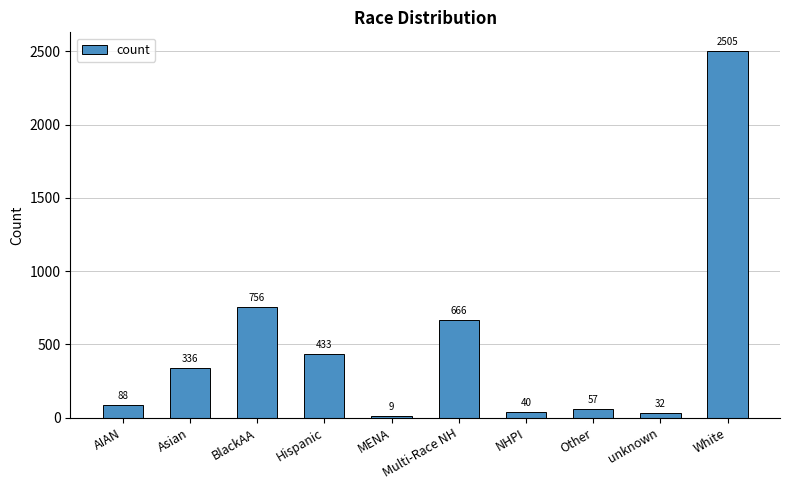

Reading left to right, list all the values displayed in this chart.

AIAN=88	Asian=336	BlackAA=756	Hispanic=433	MENA=9	Multi-Race NH=666	NHPI=40	Other=57	unknown=32	White=2505